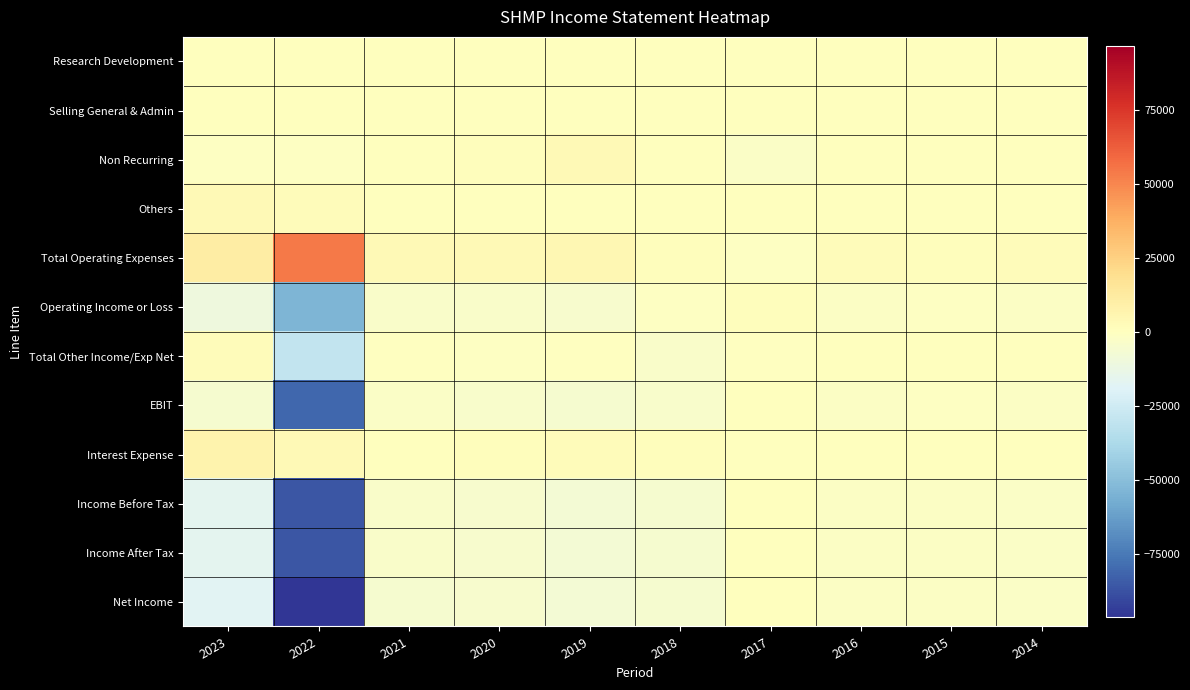

What is the smallest value displayed?

-96400